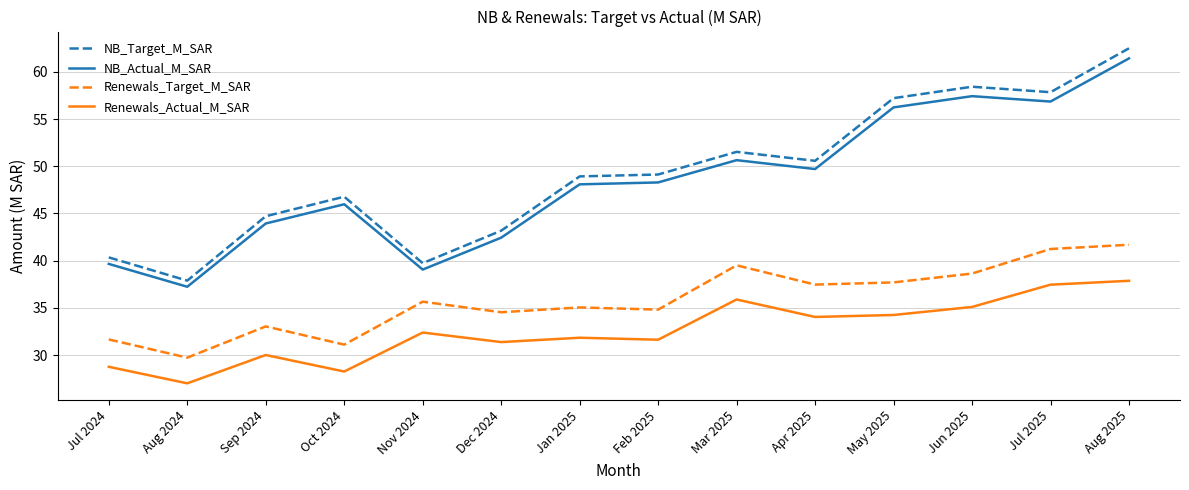

Does the chart have visible grid lines?

Yes